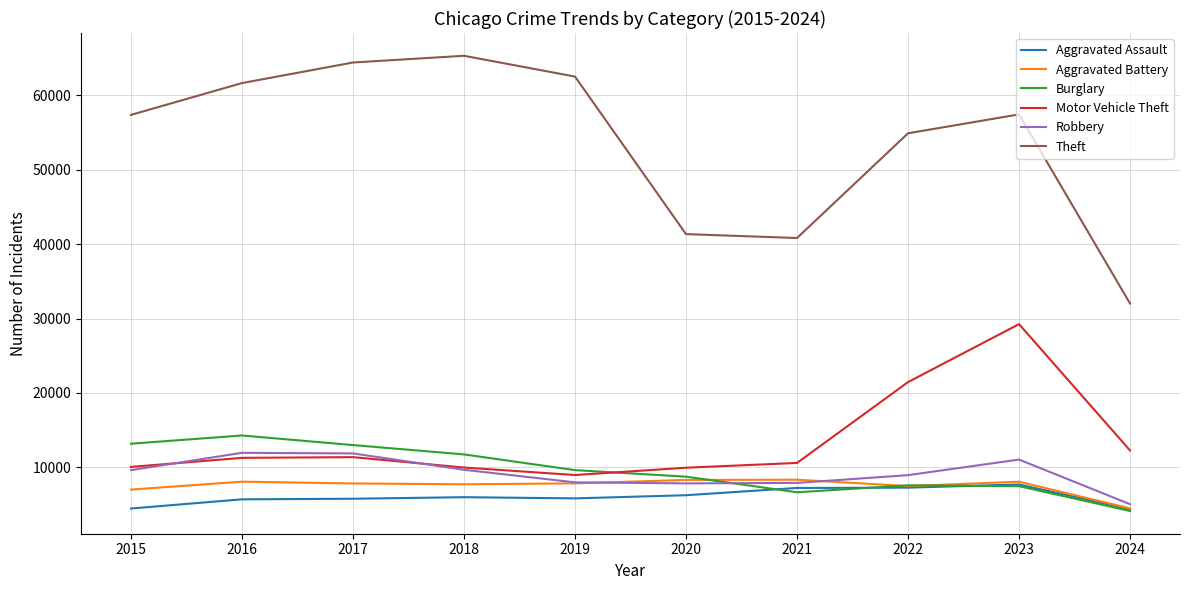

What is the maximum value shown in the chart?

65289